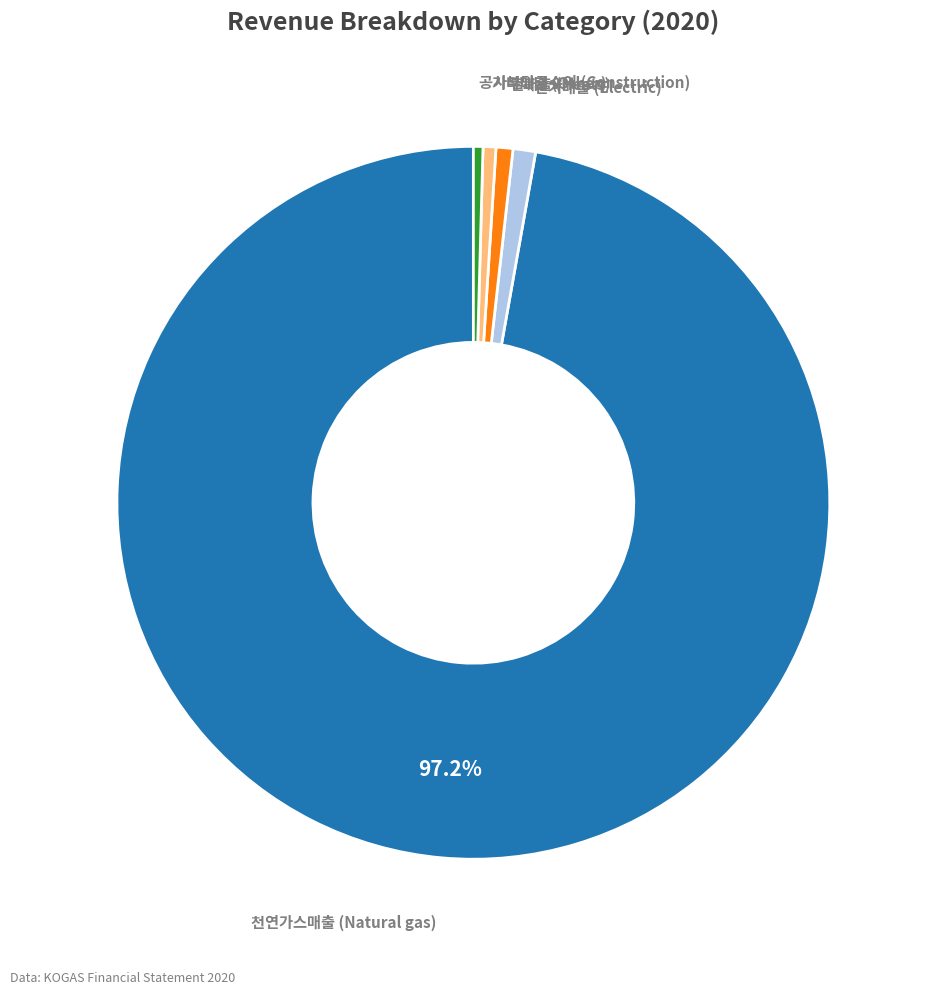

Which category accounts for the majority?

천연가스매출 (Natural gas)